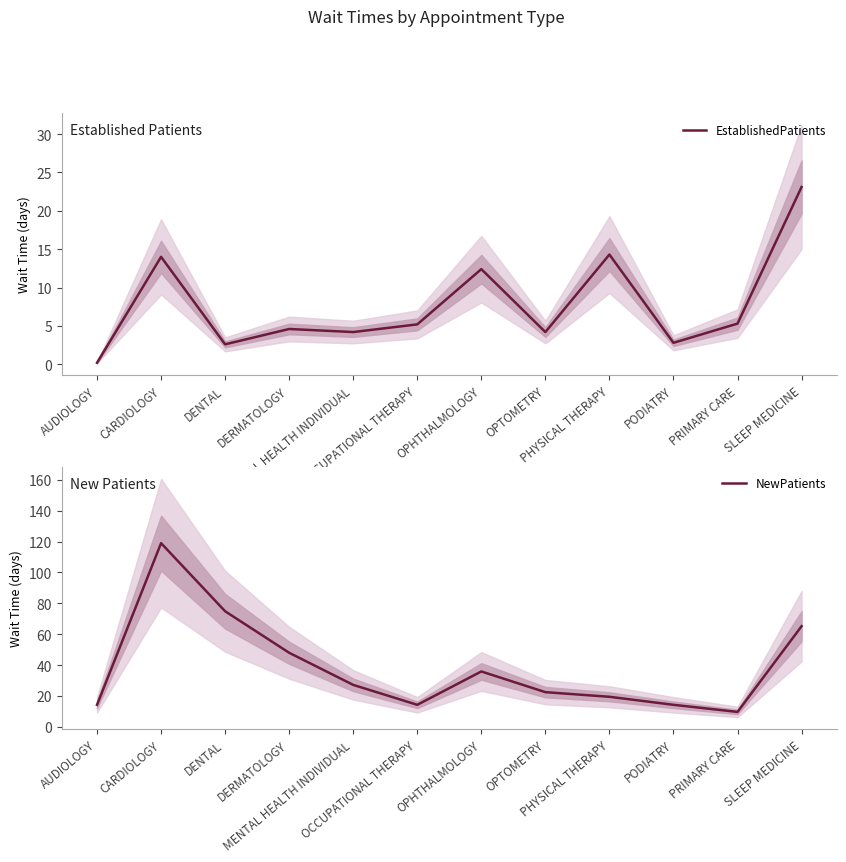

Reading right to left, transcribe all the data shown in this chart.

EstablishedPatients: SLEEP MEDICINE=23.1	PRIMARY CARE=5.3	PODIATRY=2.8	PHYSICAL THERAPY=14.3	OPTOMETRY=4.2	OPHTHALMOLOGY=12.4	OCCUPATIONAL THERAPY=5.2	MENTAL HEALTH INDIVIDUAL=4.2	DERMATOLOGY=4.6	DENTAL=2.6	CARDIOLOGY=14.0	AUDIOLOGY=0.2
NewPatients: SLEEP MEDICINE=65.2	PRIMARY CARE=9.7	PODIATRY=14.3	PHYSICAL THERAPY=19.5	OPTOMETRY=22.5	OPHTHALMOLOGY=35.9	OCCUPATIONAL THERAPY=14.3	MENTAL HEALTH INDIVIDUAL=27.2	DERMATOLOGY=48.0	DENTAL=74.9	CARDIOLOGY=119.0	AUDIOLOGY=14.3